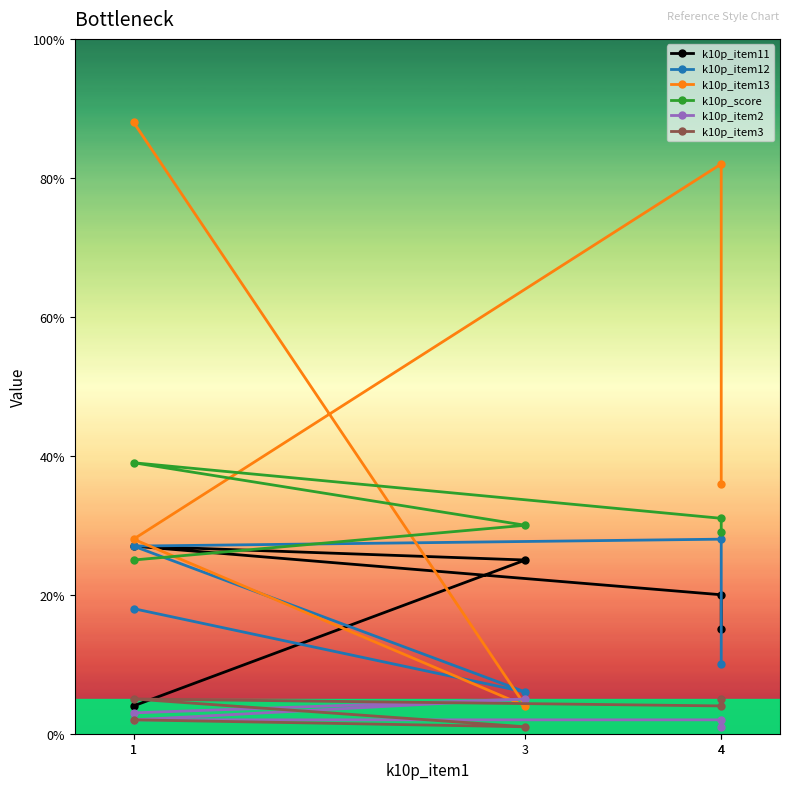

What is the label of the 1st point from the left?

1